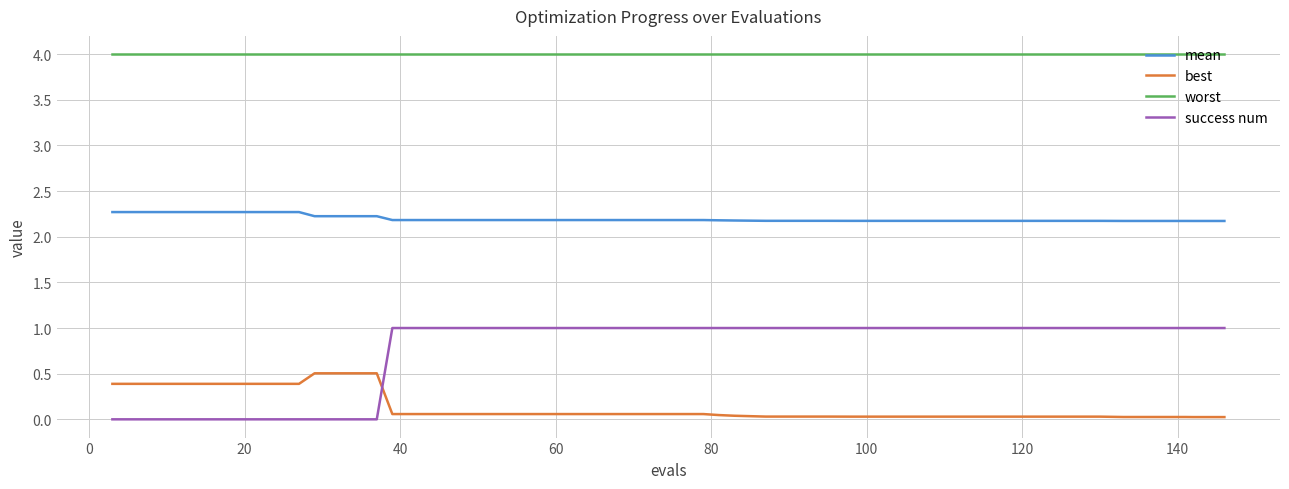

Which series has the widest spread of values?

success num